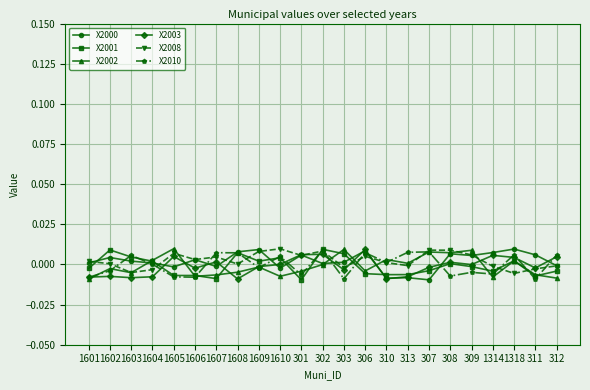

Which series has the largest total across all categories?

X2008